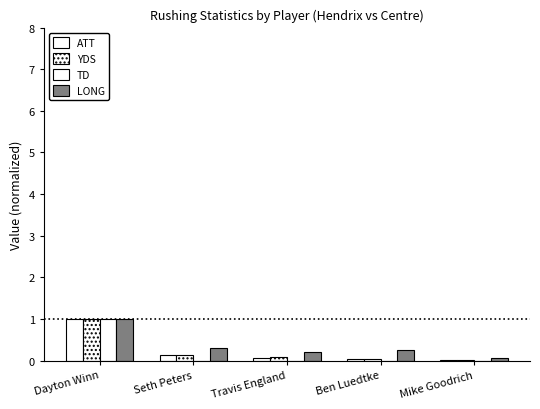

What is the sum of the YDS values at Dayton Winn and Travis England?

1.1